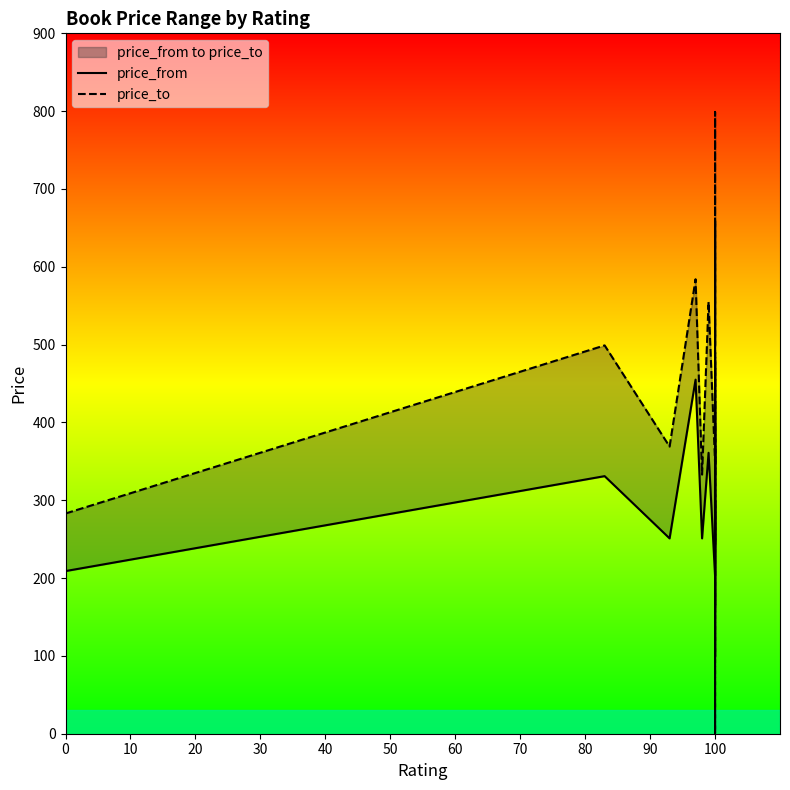

Which series has the largest total across all categories?

price_to